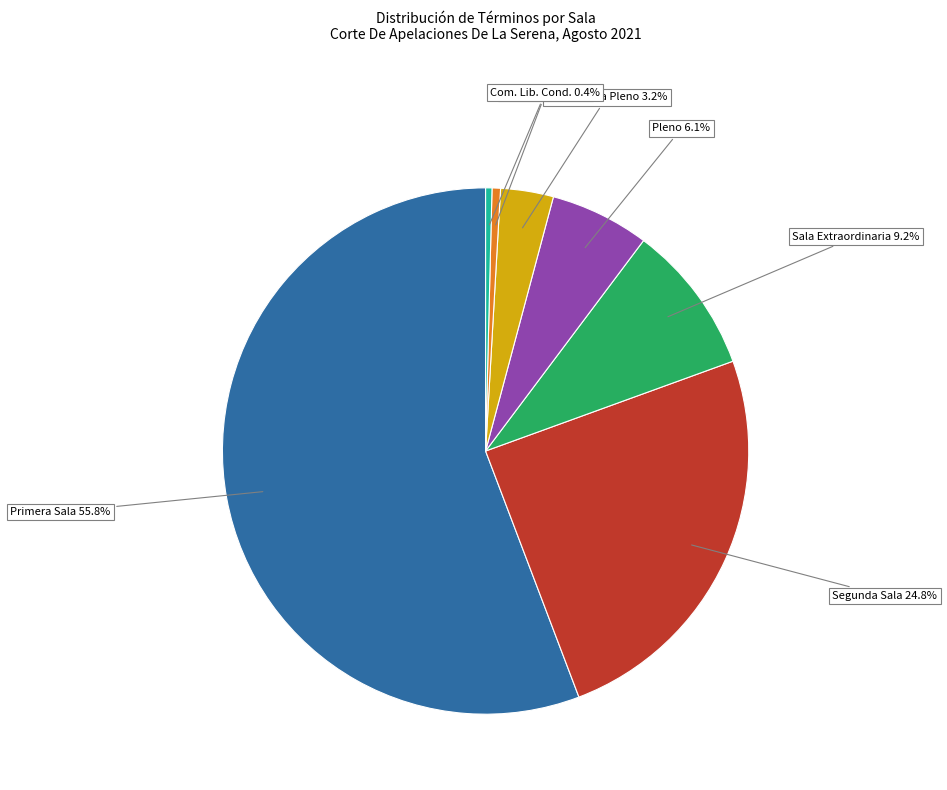

Does any single category account for the majority?

Yes